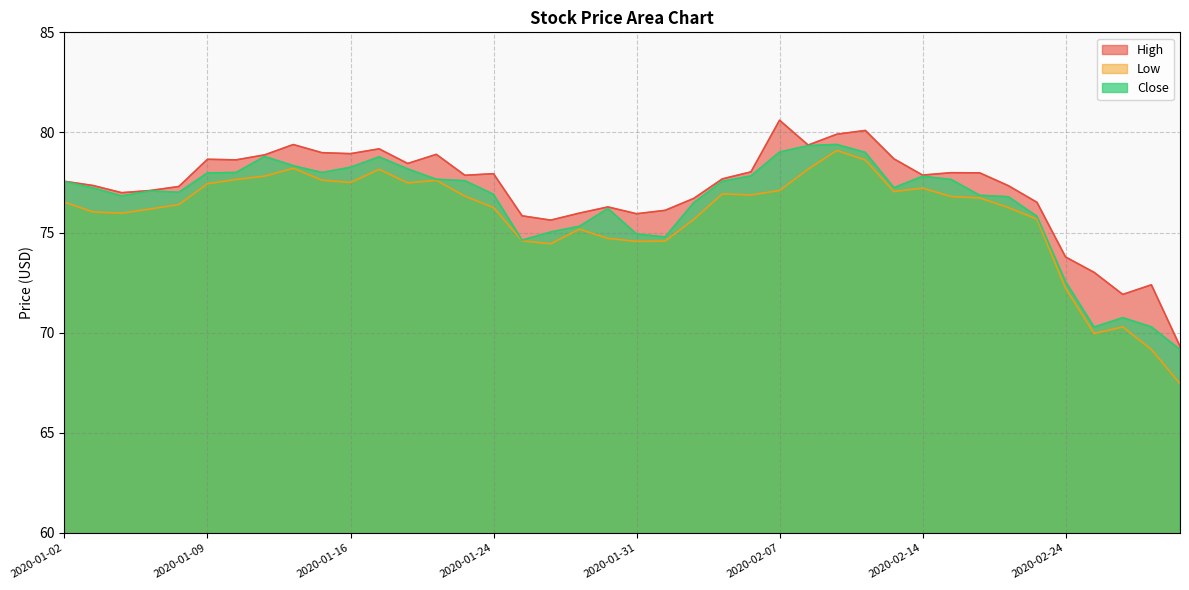

How many values in the Low series exceed 76?

26